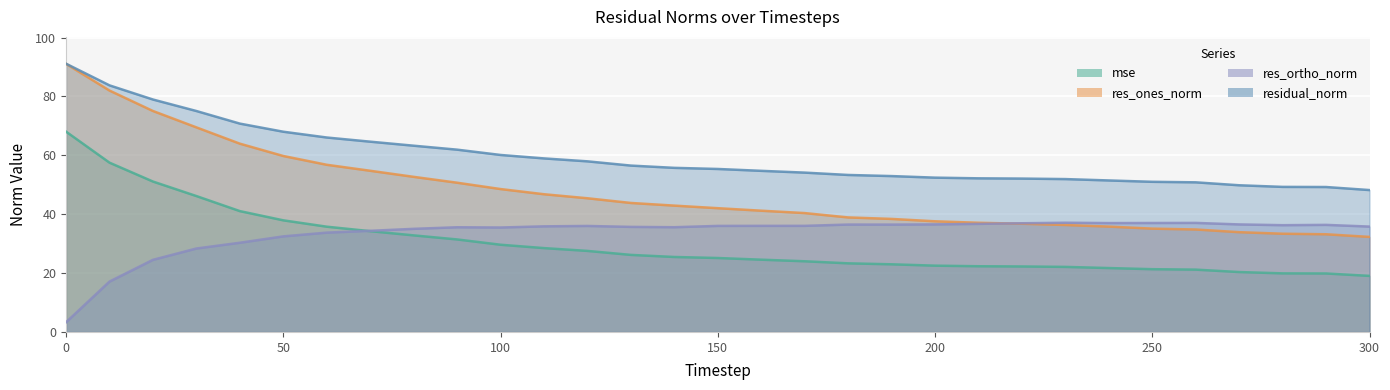

True or false: res_ones_norm and mse cross at least once.

False